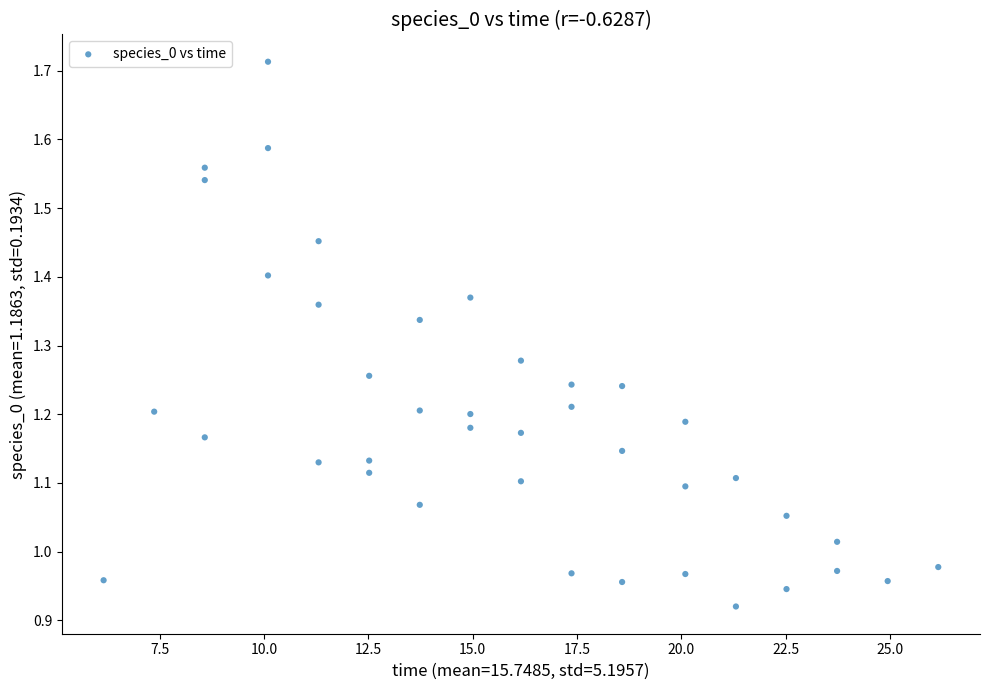

What is the range of Y values (max minus min)?

0.8